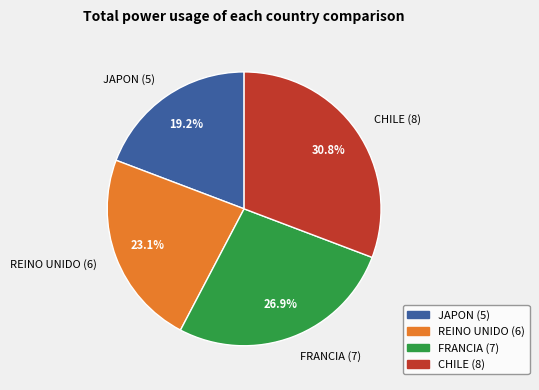

Combined, do CHILE (8) and REINO UNIDO (6) account for over 50%?

Yes